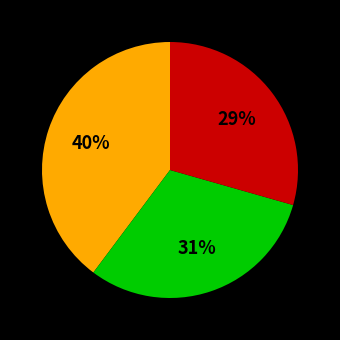

To the nearest percent, what is the average slice percentage?

33%